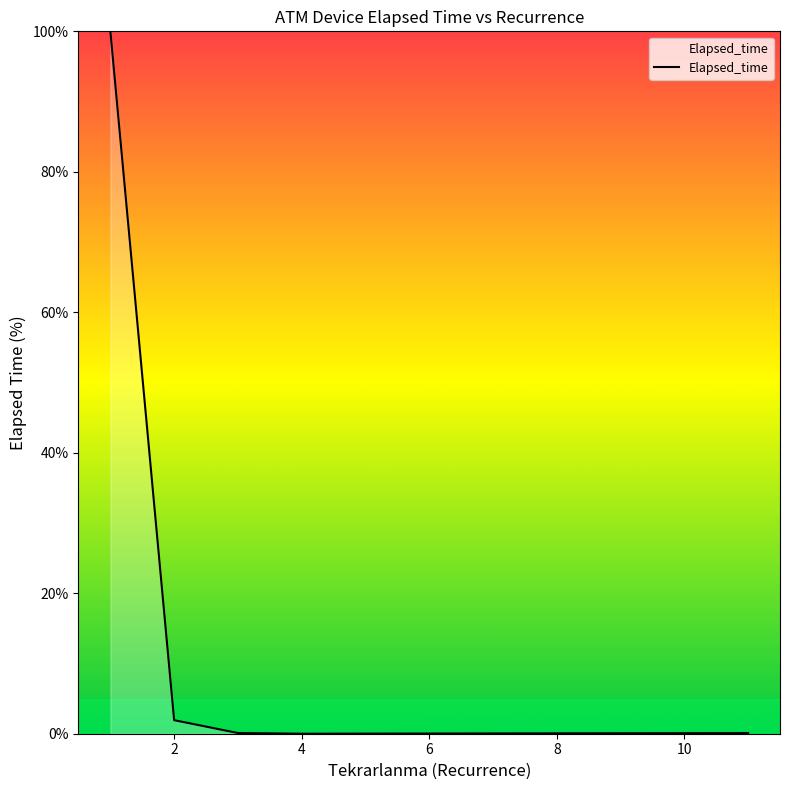

True or false: the data has more than 2 interior local peaks.

False